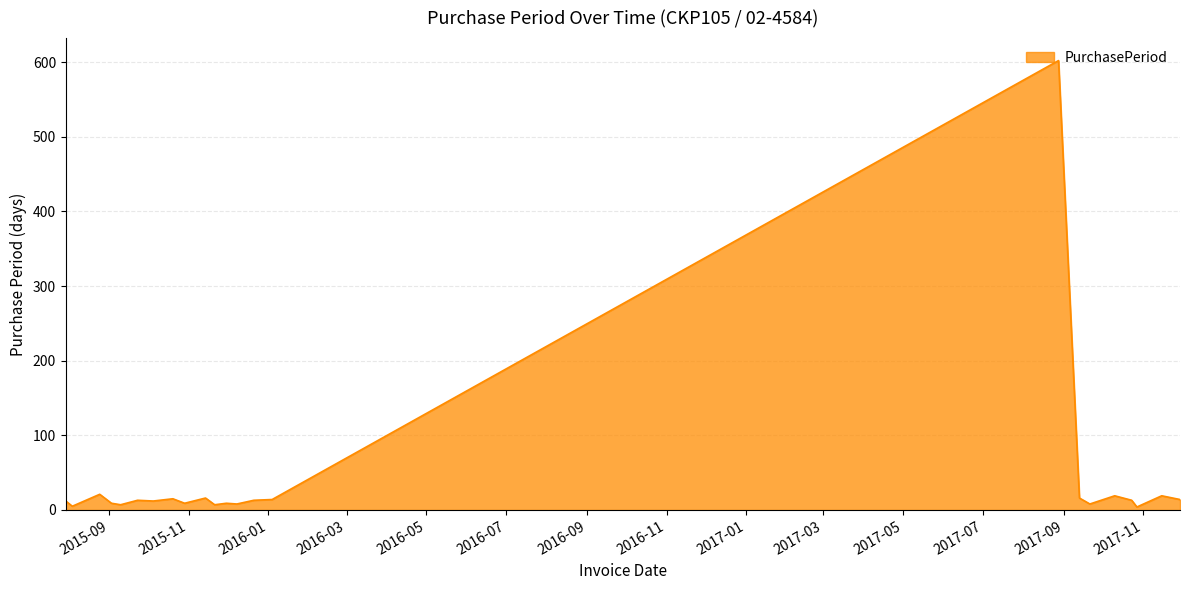

What is the difference between the maximum and minimum values?

598